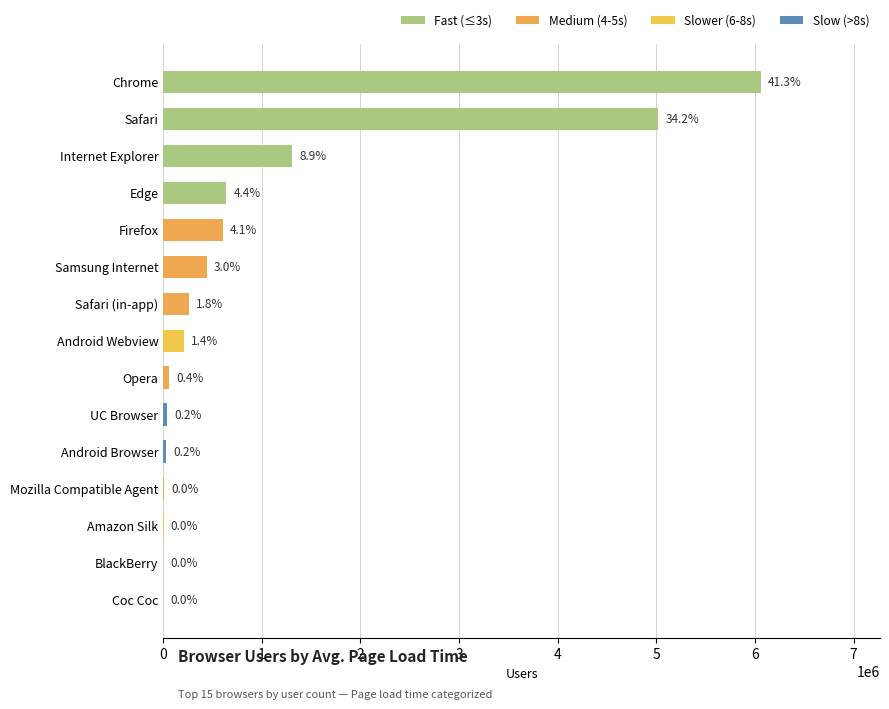

What is the ratio of the value at Android Webview to the value at BlackBerry?

86.5